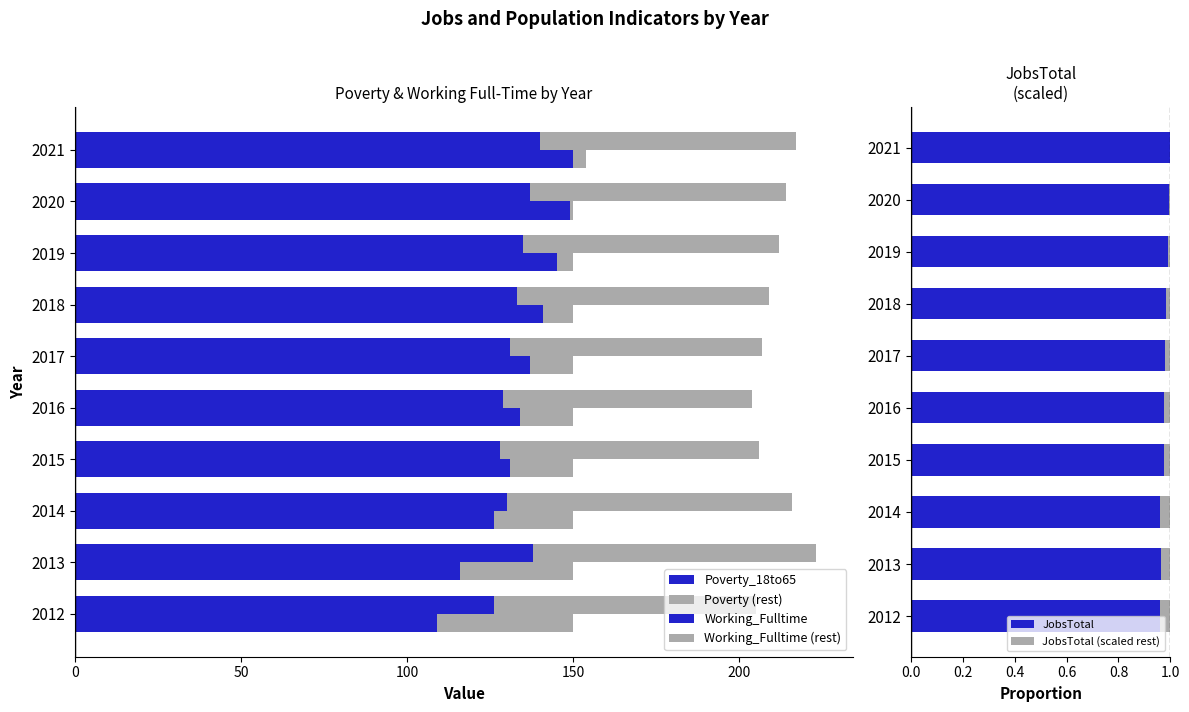

Which series has the widest spread of values?

Working_Fulltime